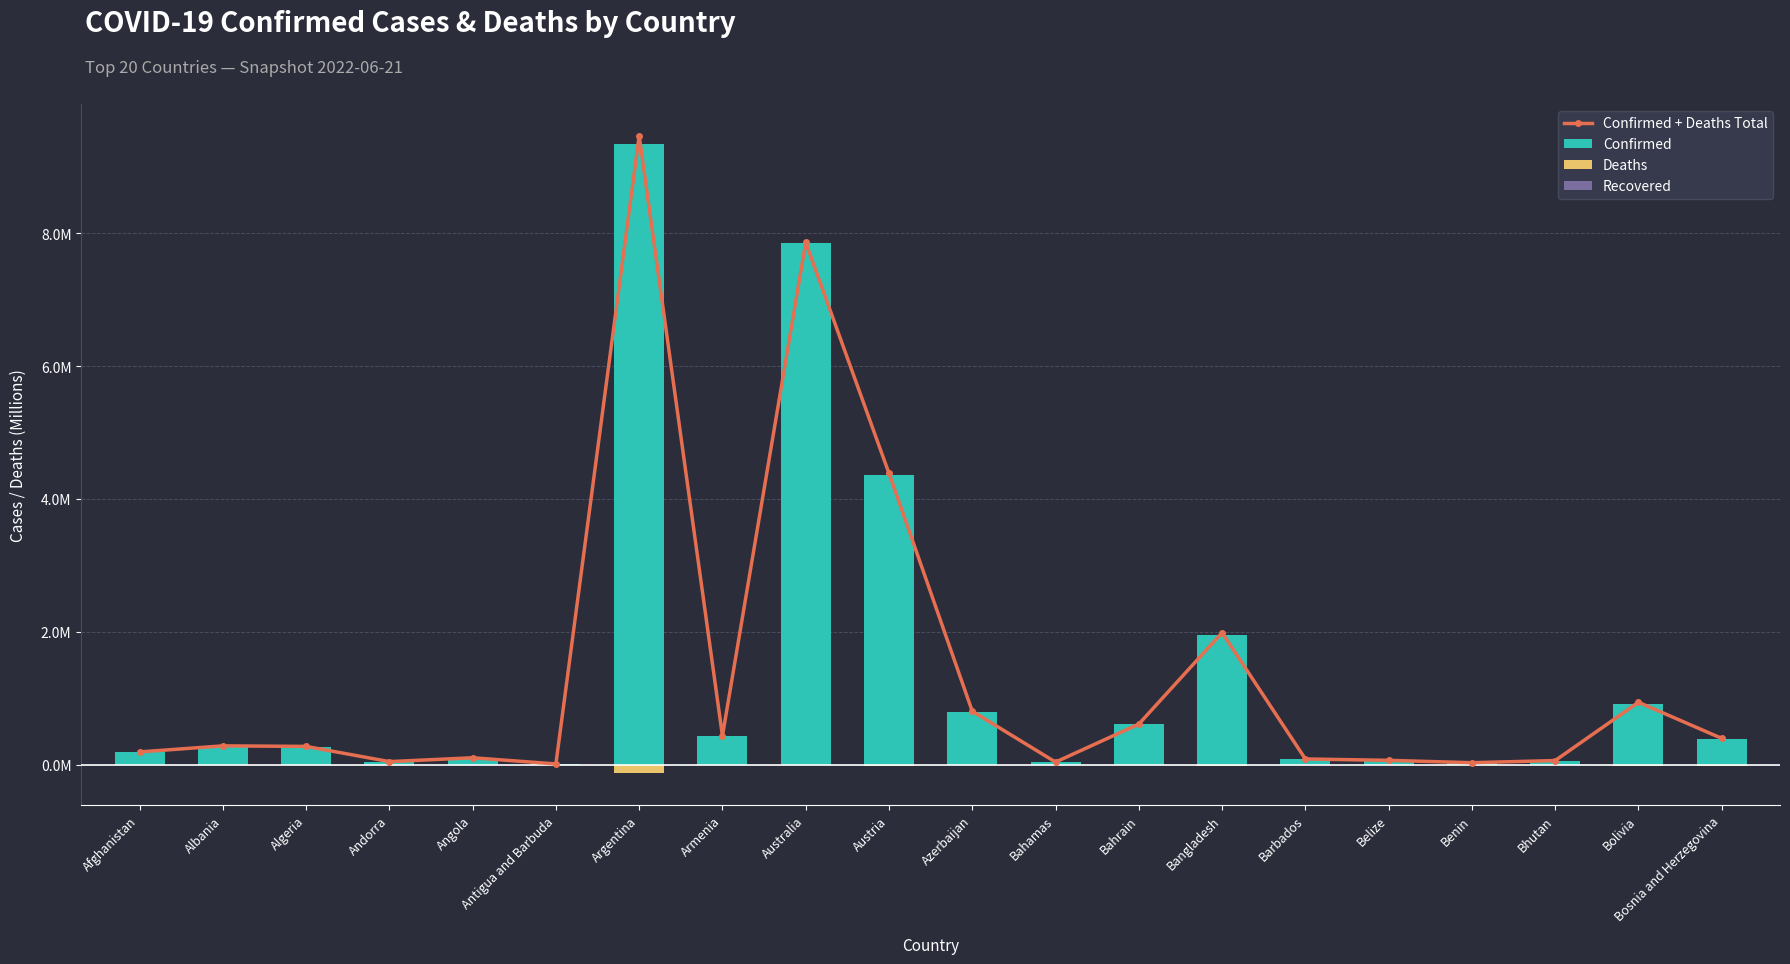

What is the value of the Confirmed bar at the 1st from the left?

0.2